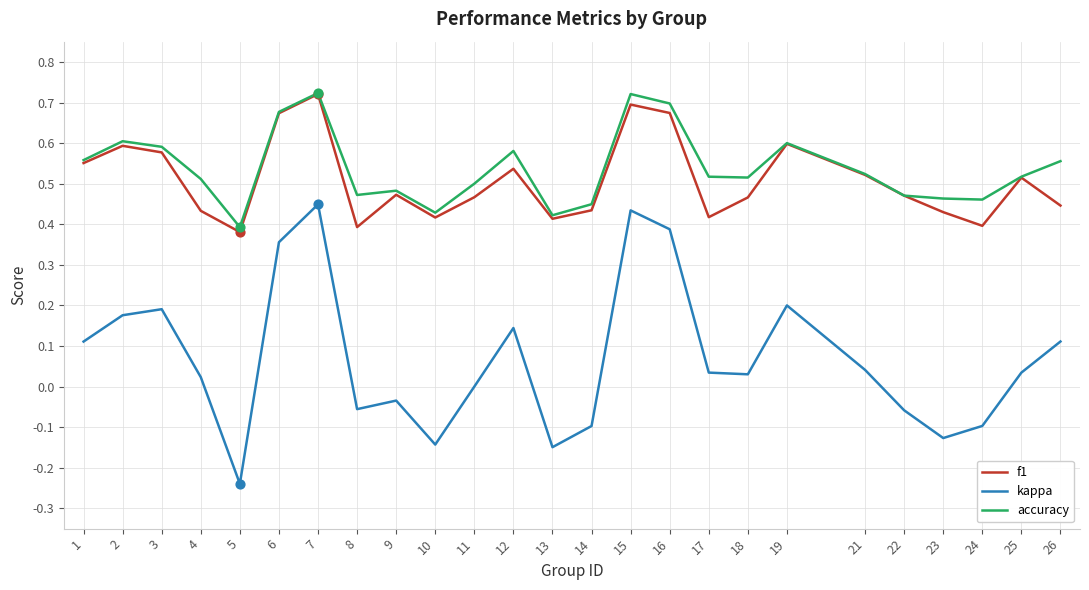

Which series has the largest total across all categories?

accuracy